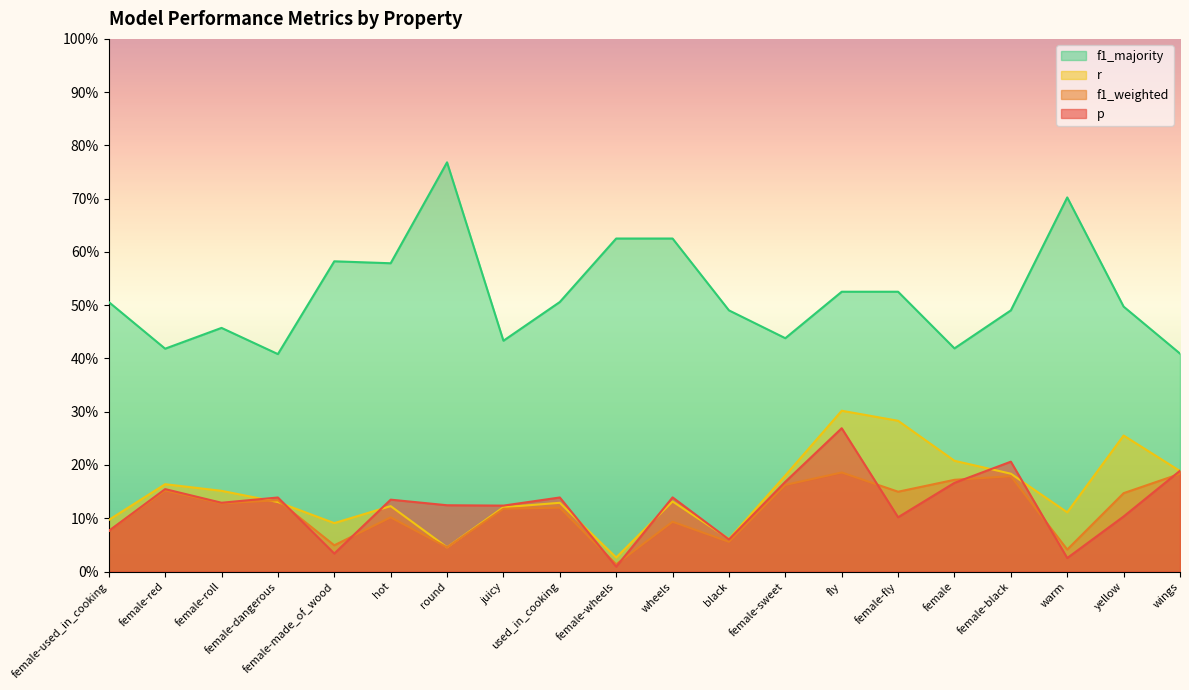

What is the difference between the maximum and minimum values in the f1_weighted series?

0.2